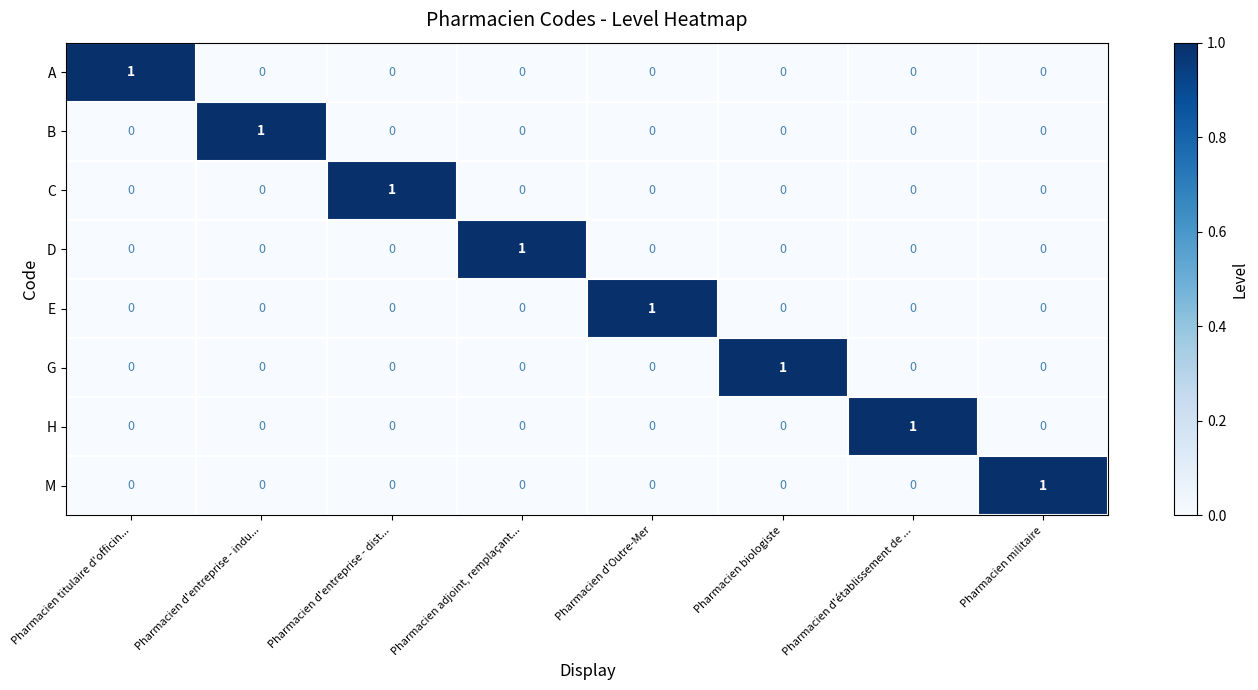

How many M values are between 0 and 1?

8